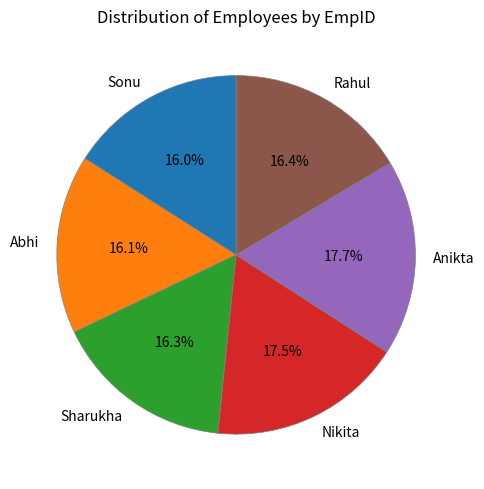

Between Abhi and Nikita, which is larger?

Nikita